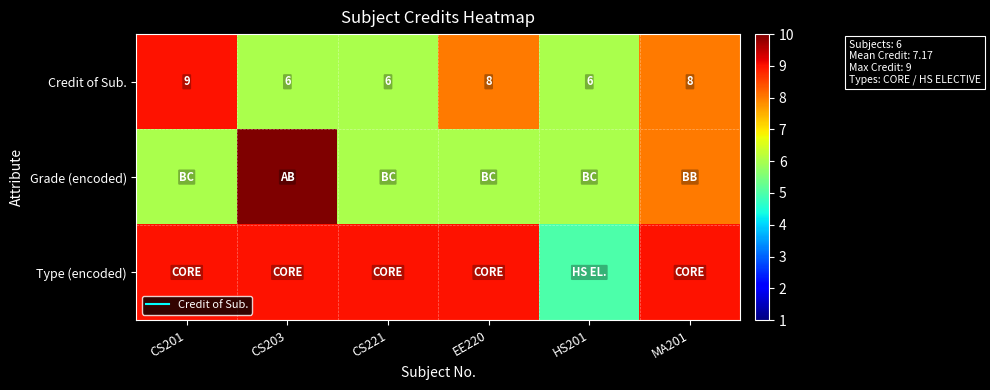

What is the sum of the Type (encoded) values at HS201 and CS221?

14